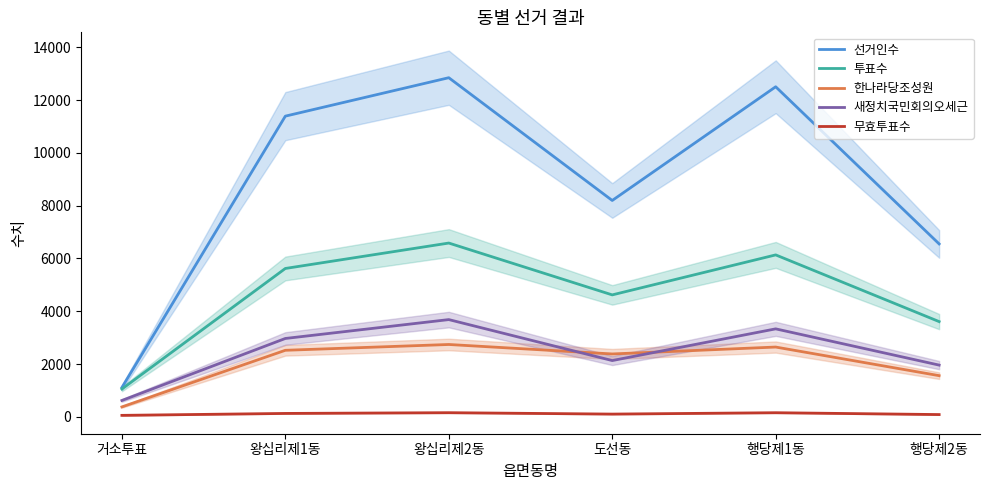

What is the label of the 4th point from the left?

도선동